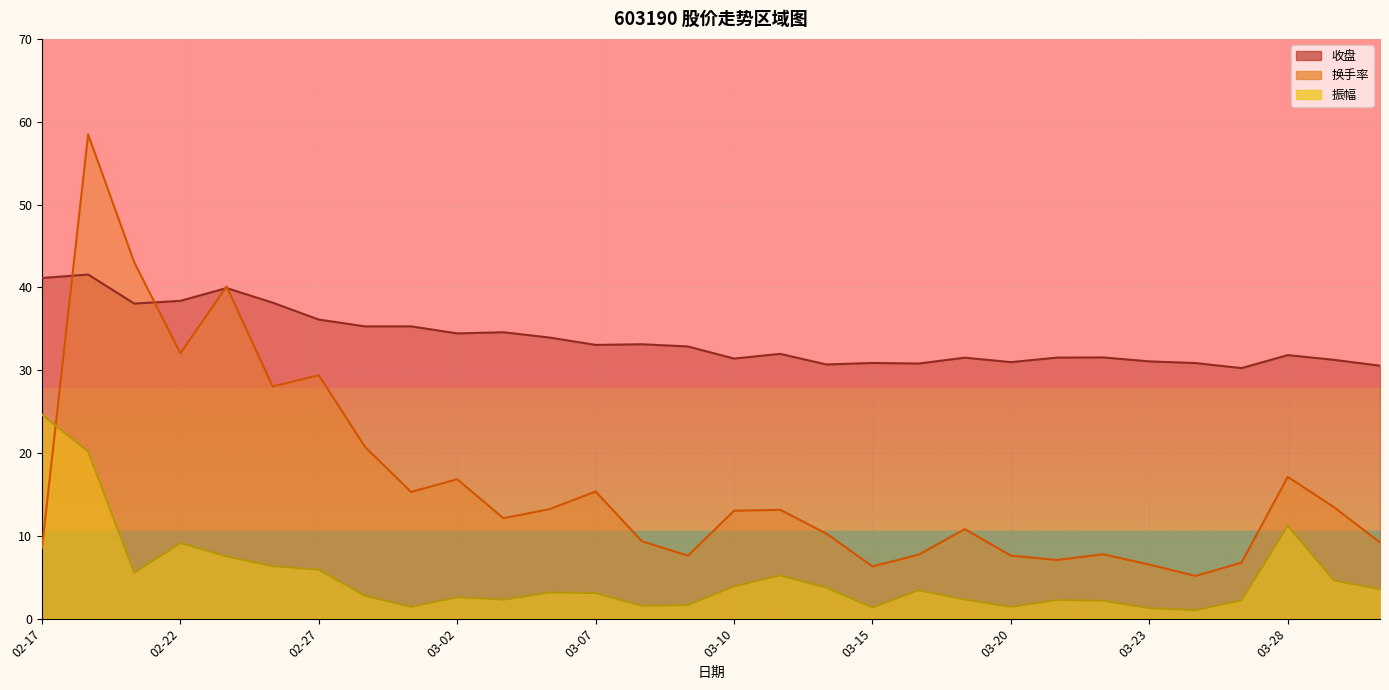

Reading left to right, what are all the values shown in this chart?

收盘: 02-17=41.1	02-20=41.5	02-21=38.0	02-22=38.4	02-23=39.9	02-24=38.1	02-27=36.1	02-28=35.3	03-01=35.3	03-02=34.4	03-03=34.6	03-06=33.9	03-07=33.0	03-08=33.1	03-09=32.9	03-10=31.4	03-13=32.0	03-14=30.7	03-15=30.9	03-16=30.8	03-17=31.5	03-20=31.0	03-21=31.5	03-22=31.5	03-23=31.1	03-24=30.9	03-27=30.2	03-28=31.8	03-29=31.2	03-30=30.5
振幅: 02-17=24.6	02-20=20.2	02-21=5.5	02-22=9.1	02-23=7.5	02-24=6.3	02-27=5.9	02-28=2.8	03-01=1.4	03-02=2.6	03-03=2.3	03-06=3.1	03-07=3.1	03-08=1.5	03-09=1.6	03-10=3.9	03-13=5.2	03-14=3.8	03-15=1.3	03-16=3.4	03-17=2.3	03-20=1.4	03-21=2.3	03-22=2.2	03-23=1.3	03-24=1.0	03-27=2.2	03-28=11.2	03-29=4.6	03-30=3.5
换手率: 02-17=8.6	02-20=58.5	02-21=43.0	02-22=32.0	02-23=40.1	02-24=28.0	02-27=29.4	02-28=20.7	03-01=15.3	03-02=16.8	03-03=12.1	03-06=13.2	03-07=15.3	03-08=9.3	03-09=7.6	03-10=13.0	03-13=13.1	03-14=10.3	03-15=6.3	03-16=7.7	03-17=10.8	03-20=7.6	03-21=7.1	03-22=7.8	03-23=6.5	03-24=5.2	03-27=6.8	03-28=17.1	03-29=13.5	03-30=9.2